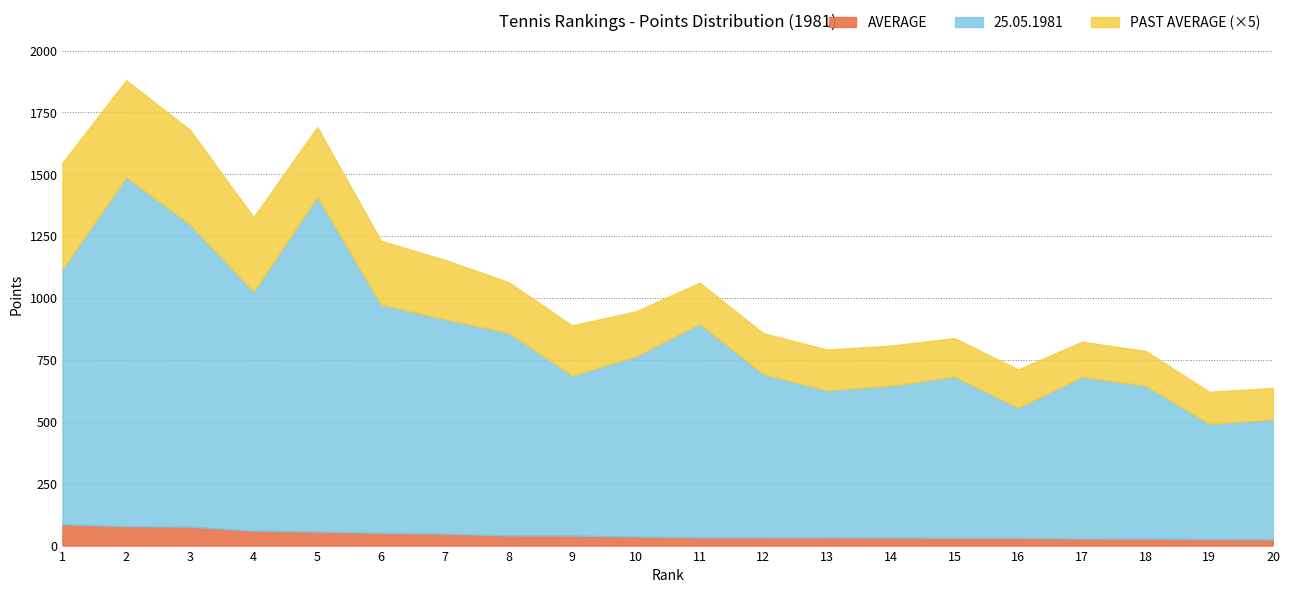

What are all the series names shown in the legend?

AVERAGE, 25.05.1981, PAST AVERAGE (×5)